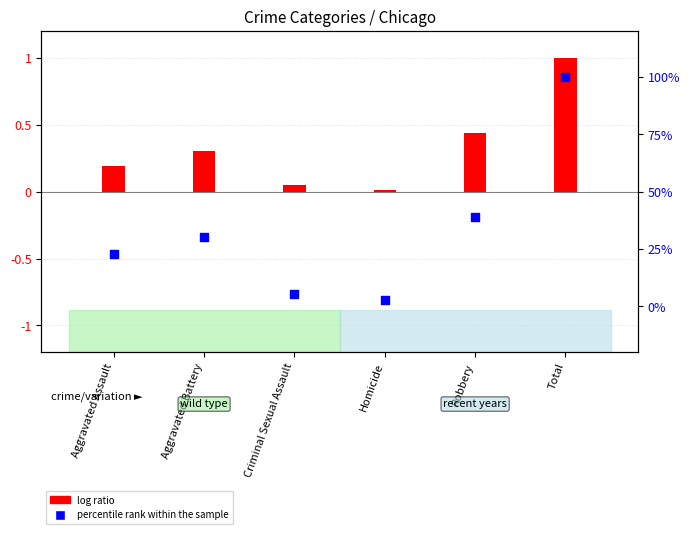

At how many categories does at least one series exceed 0?

6